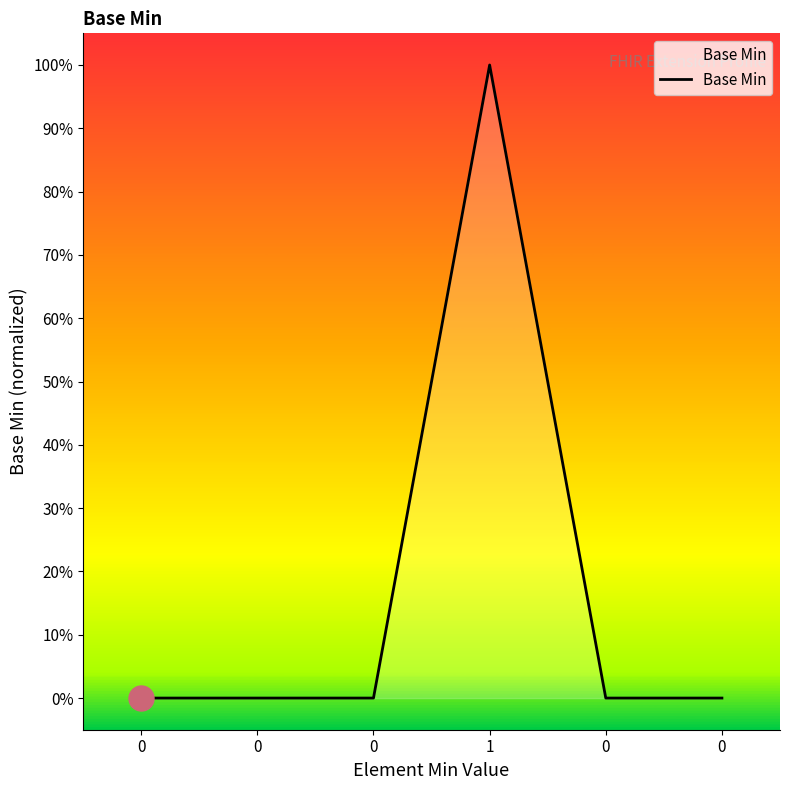

Count the values in the range 0 to 1.

6